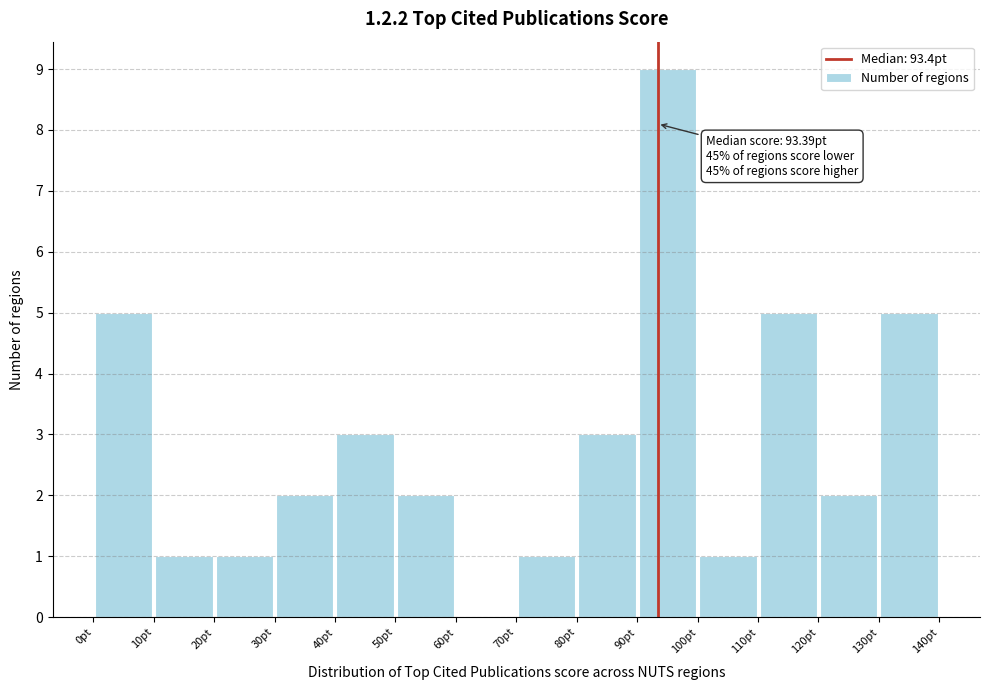

Over which range of the x-axis is the bar tallest?

90 to 100